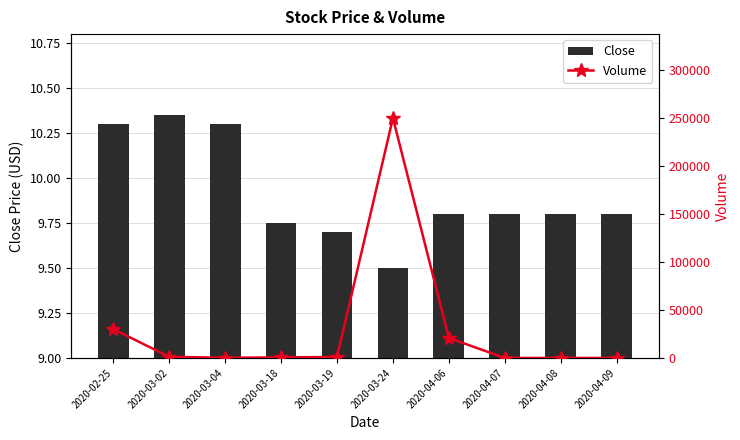

Reading right to left, transcribe all the data shown in this chart.

Close: 9.8	9.8	9.8	9.8	9.5	9.7	9.8	10.3	10.3	10.3
Volume: 0.0	0.0	0.0	20800.0	250000.0	1000.0	600.0	200.0	1200.0	30000.0